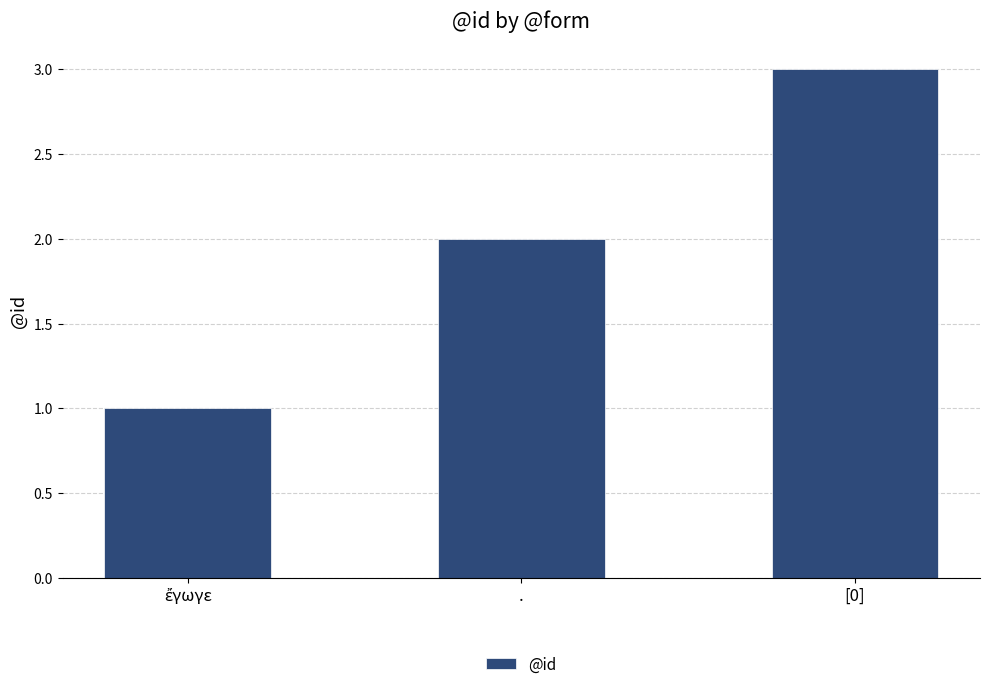

What is the change in value from . to [0]?

+1